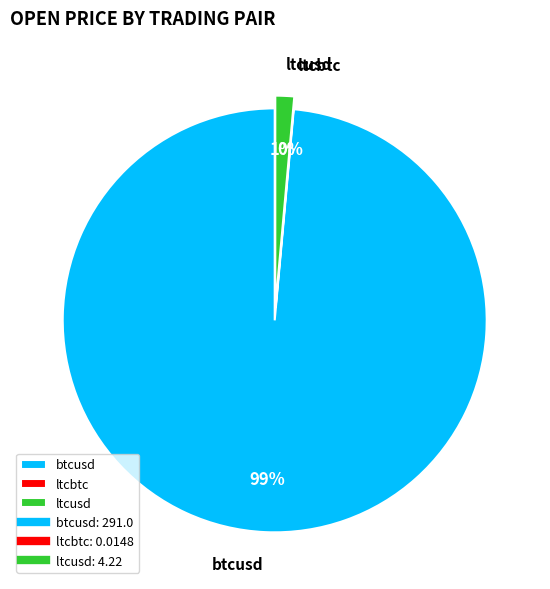

Count the number of slices in the pie.

3